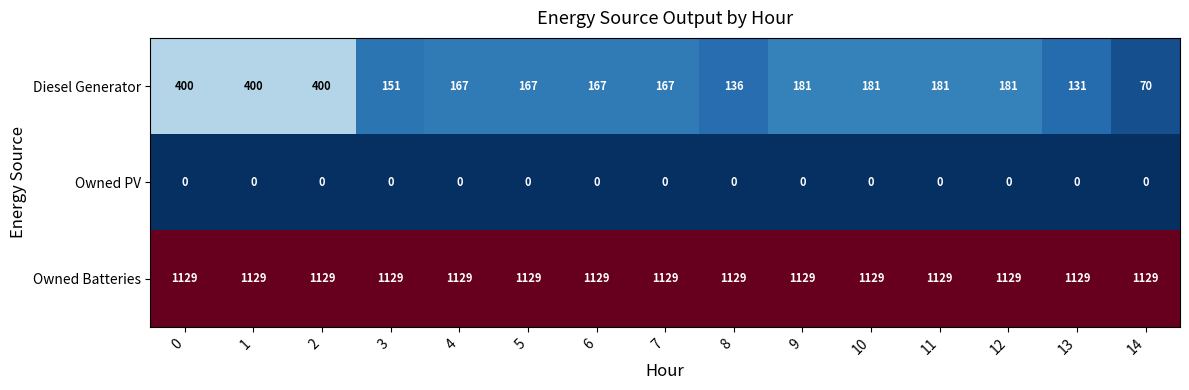

How many series are shown in this chart?

3